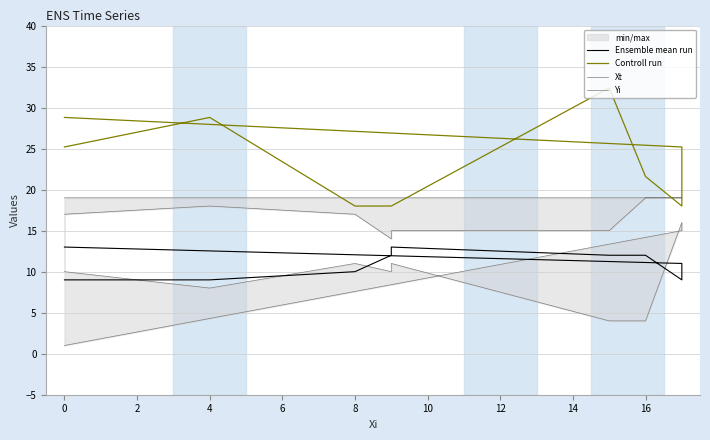

How many values in the Xt series are below 10?

4